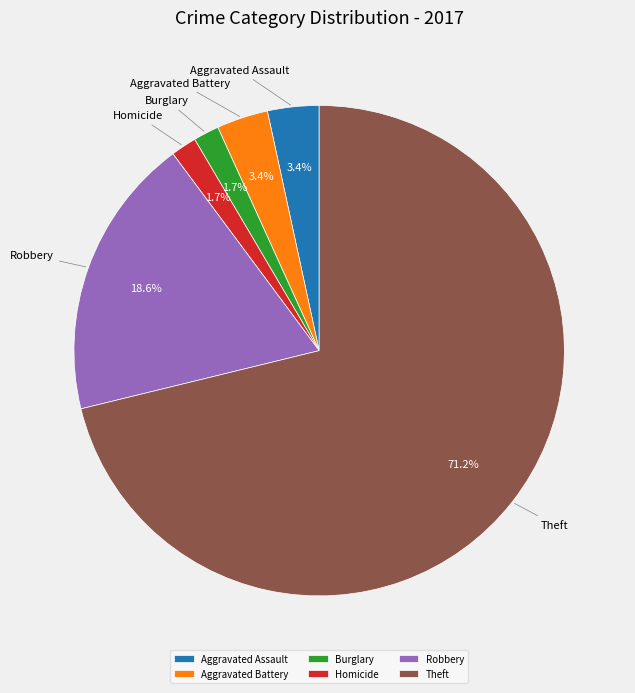

To the nearest percent, what percentage of the pie is Burglary?

2%